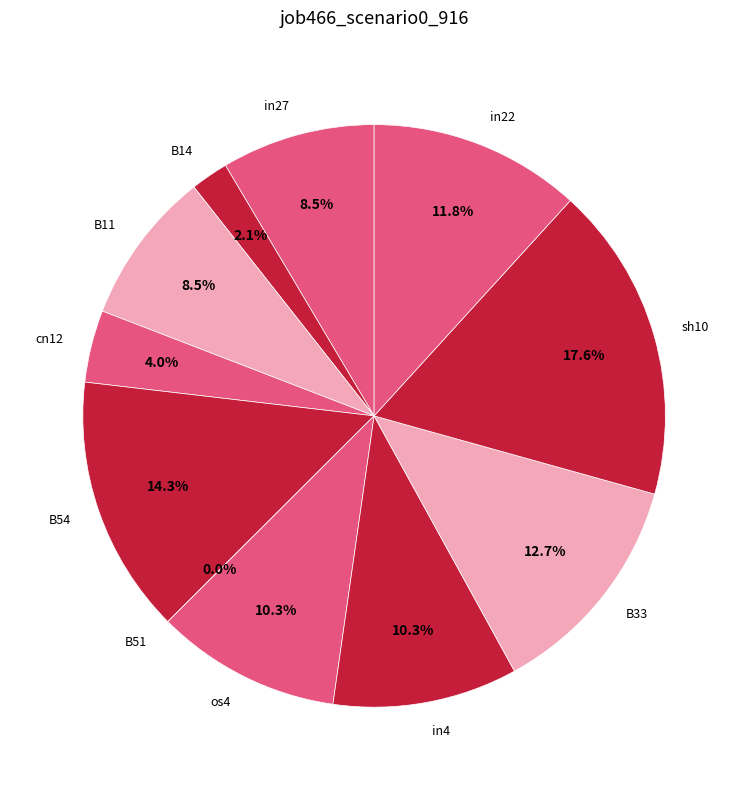

Which category has the smallest portion of the pie?

B51